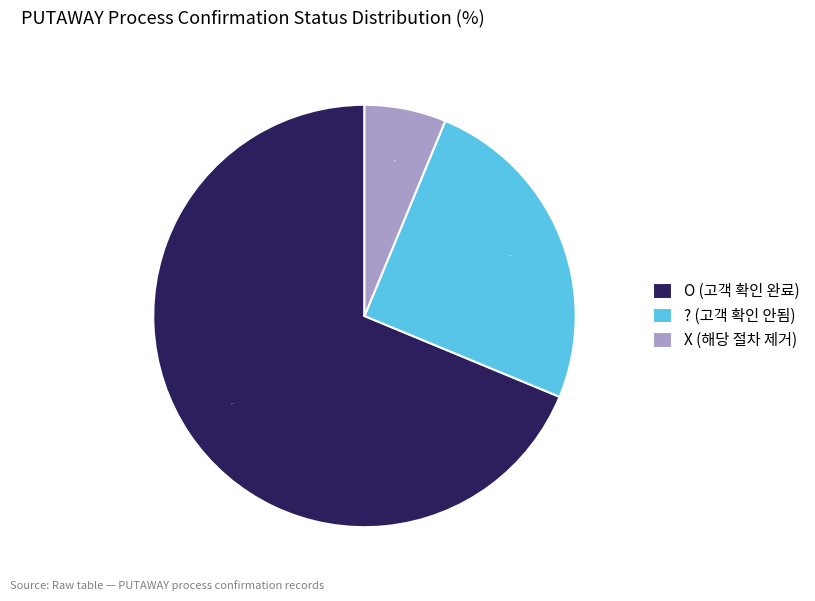

What percentage is the O (고객 확인 완료) slice, to the nearest percent?

69%